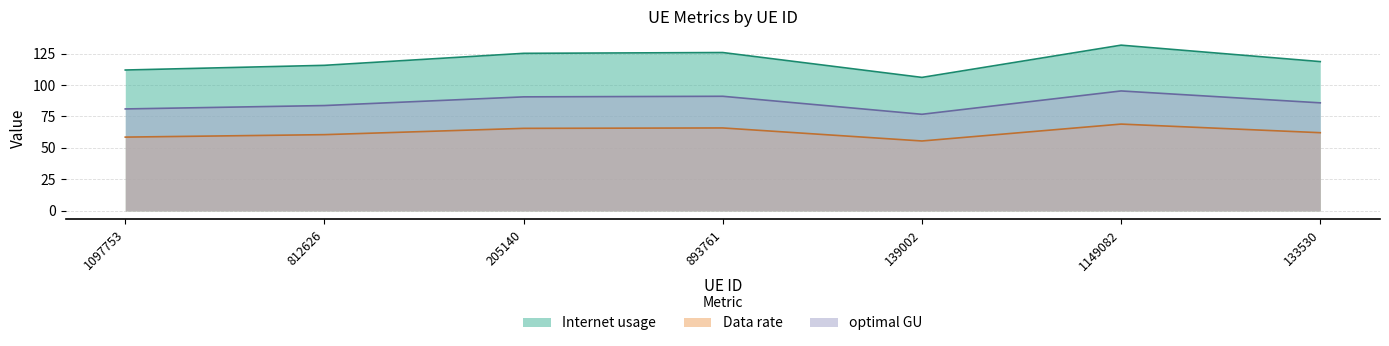

Is it true that Internet usage equals 76.7 at 1097753?

False